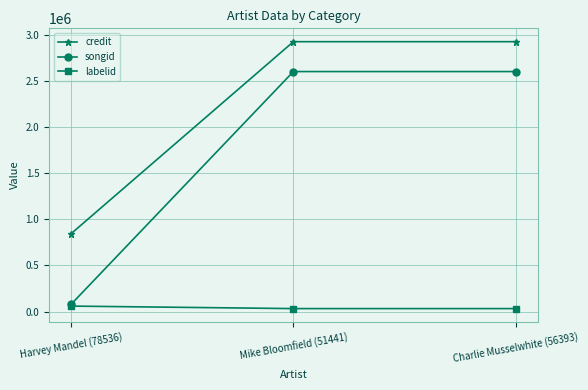

Which series has the widest spread of values?

songid